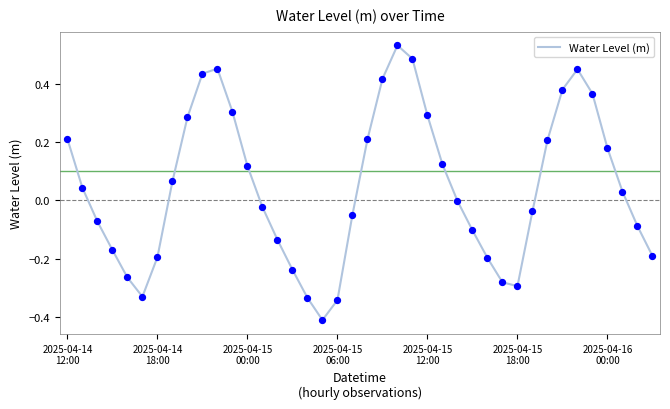

What is the minimum value shown in the chart?

-0.4